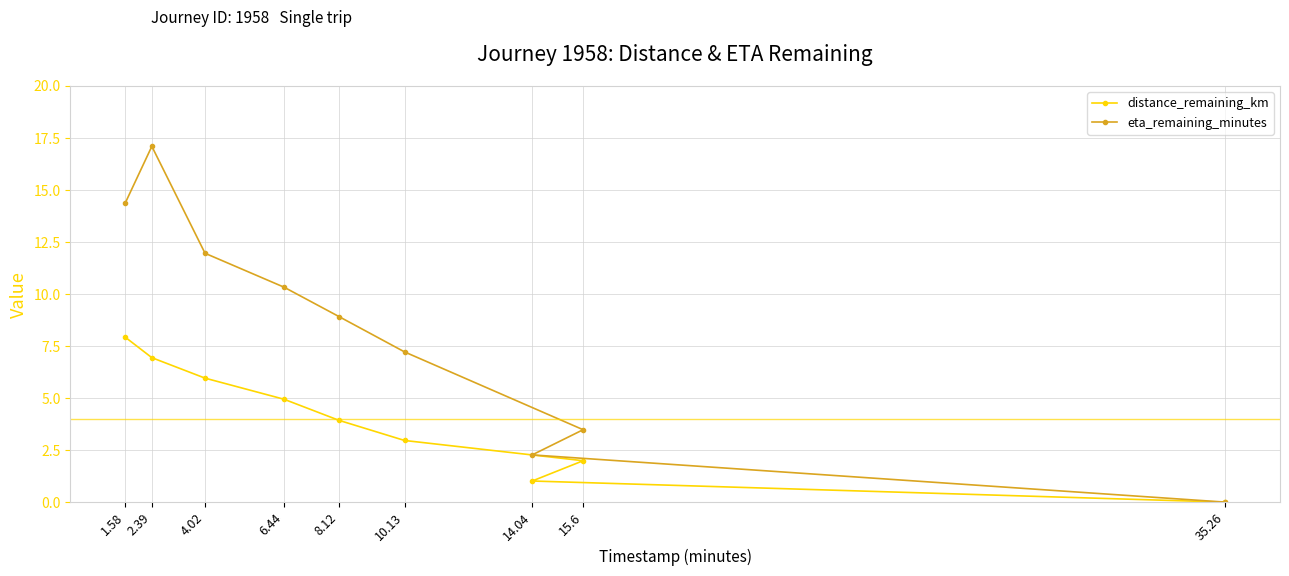

Count the number of categories in the chart.

9